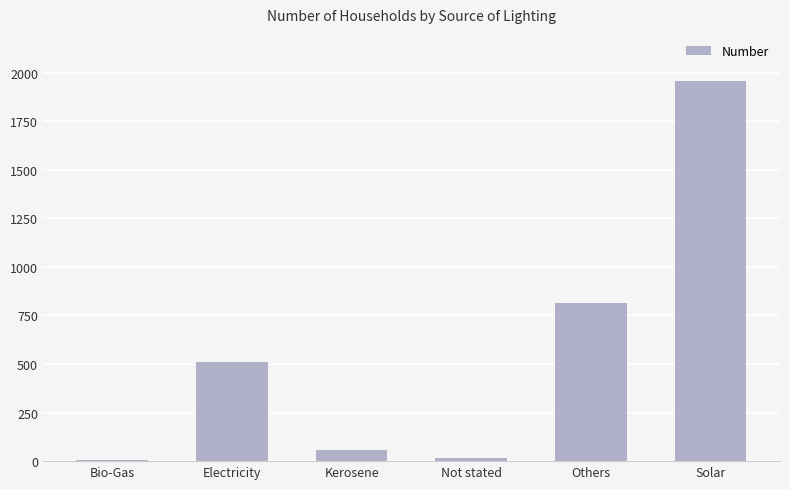

Which has a higher value, Solar or Others?

Solar